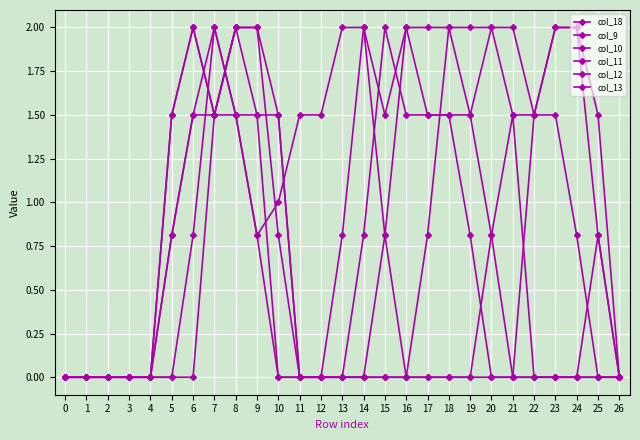

Count the number of categories in the chart.

27